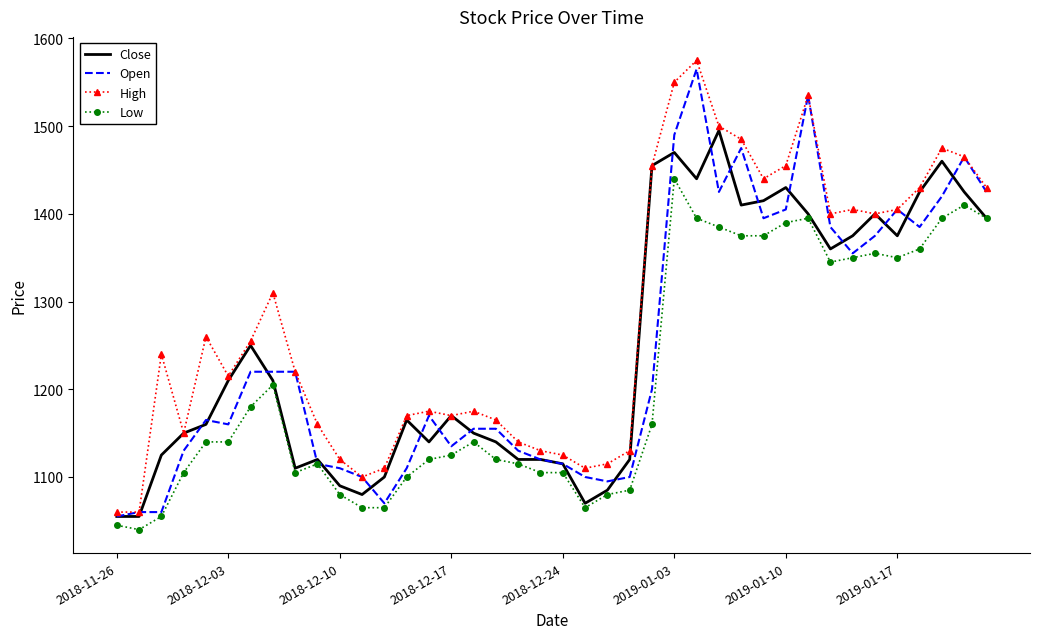

What is the lowest value of the Close series?

1055